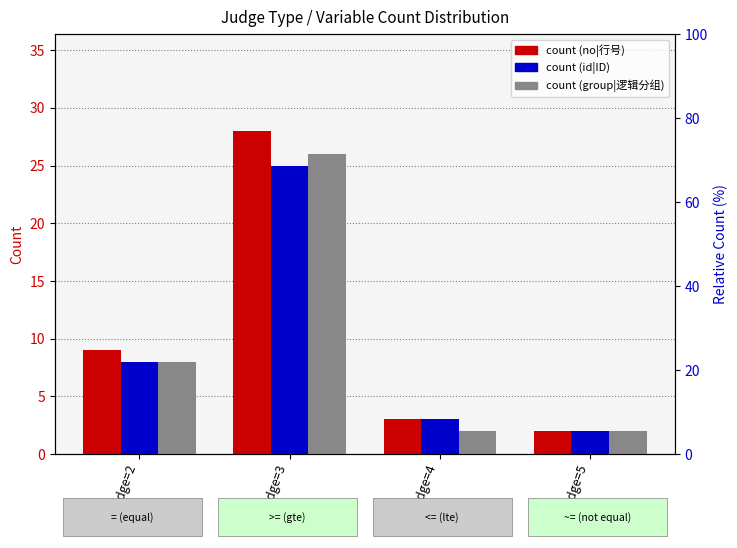

How many data points in count (group|逻辑分组) are above 8?

1